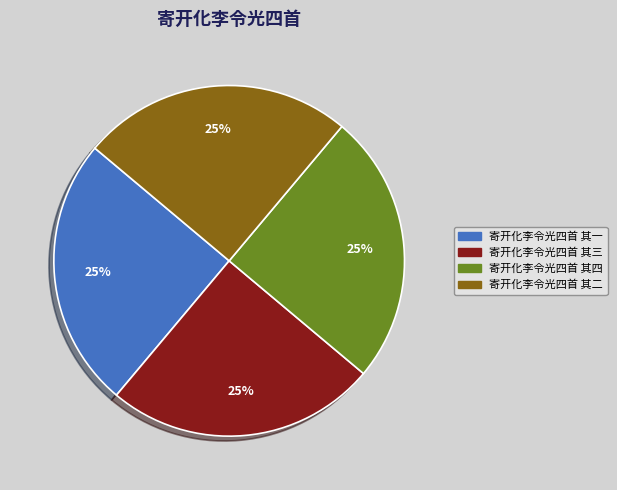

Is it true that 寄开化李令光四首 其四 is 14% of the pie?

False